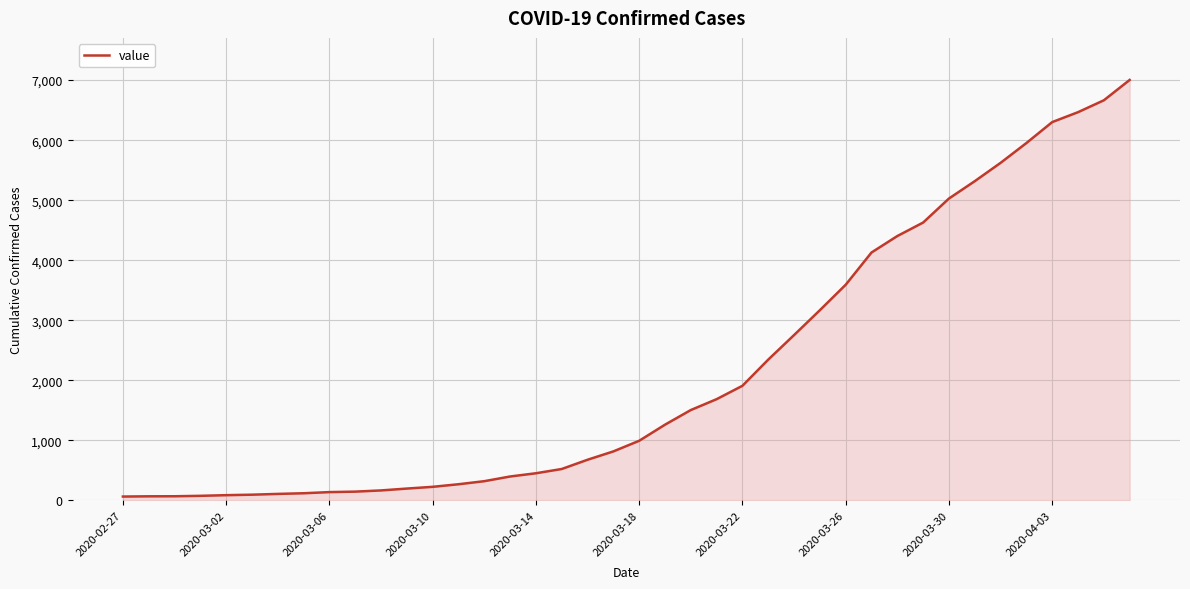

What is the greatest value displayed?

7003